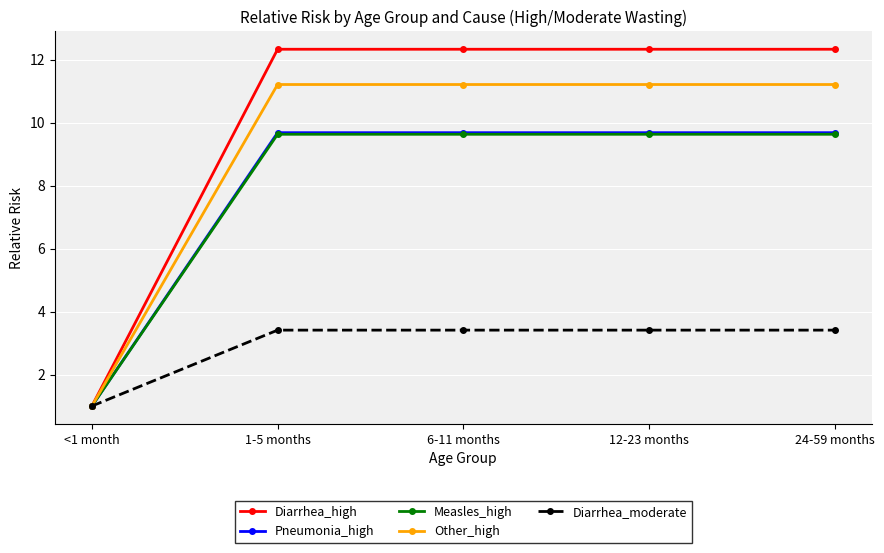

Is it true that Pneumonia_high equals 15.7 at 6-11 months?

False